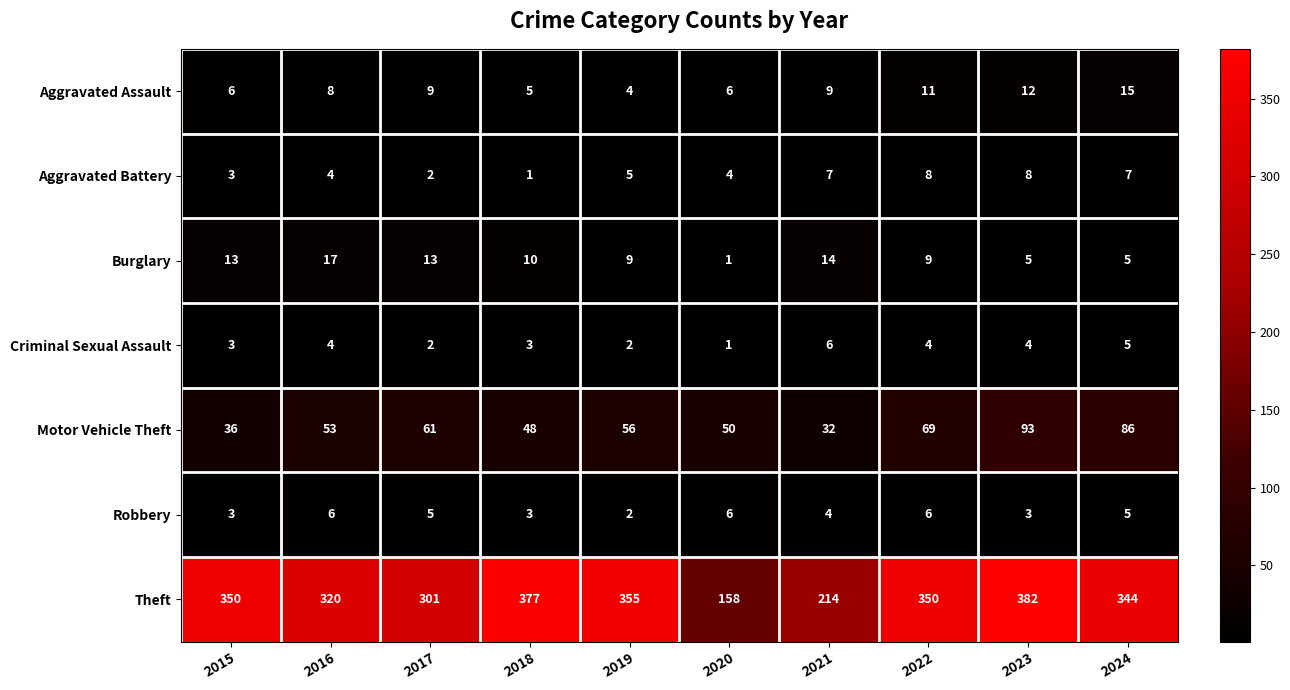

Count the number of data series in this chart.

7